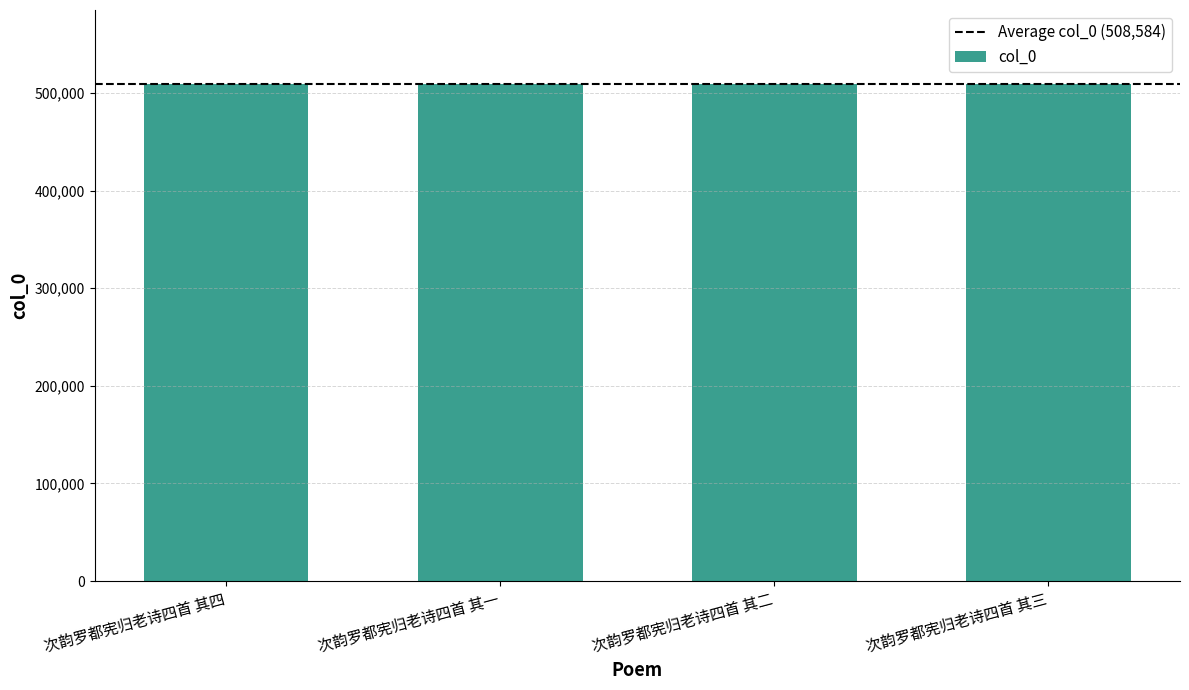

Read the value at 次韵罗都宪归老诗四首 其三.

508584